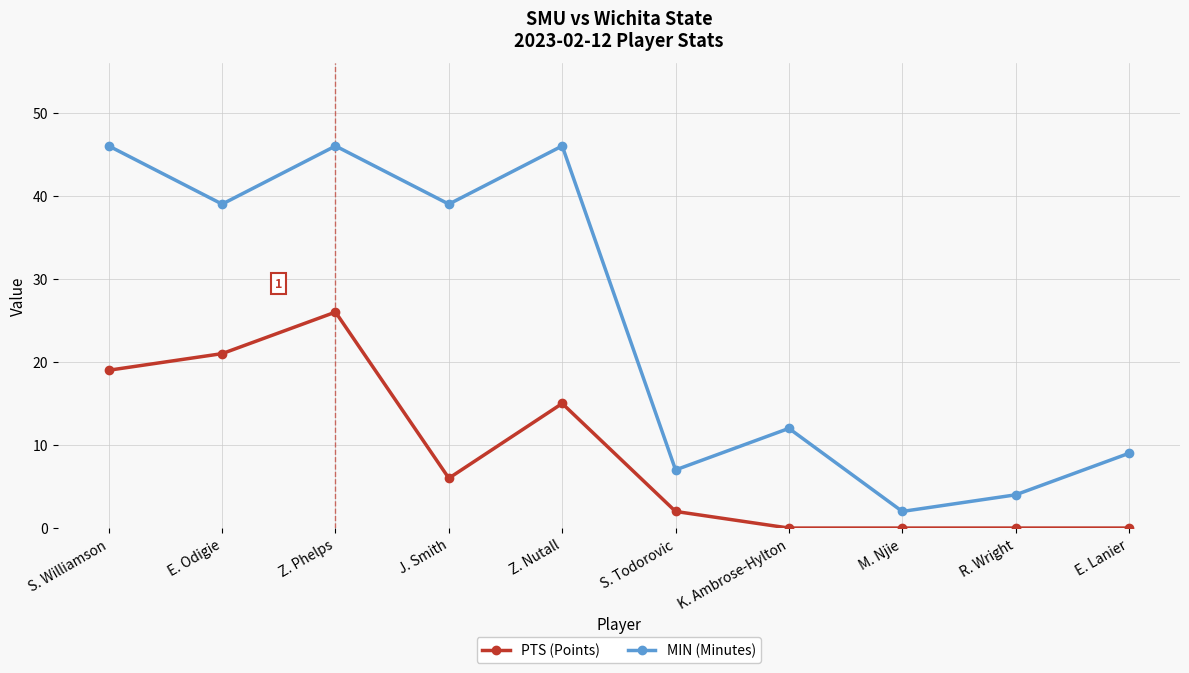

Rank the series by their maximum value, from lowest to highest.

PTS (Points), MIN (Minutes)